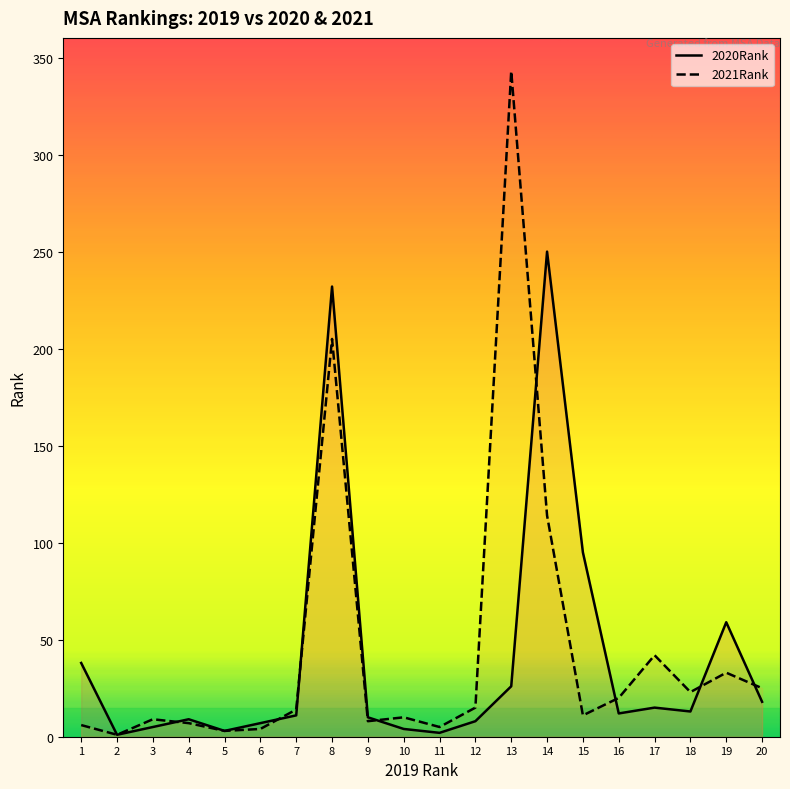

Reading left to right, transcribe all the data shown in this chart.

2020Rank: 1=38	2=1	3=5	4=9	5=3	6=7	7=11	8=232	9=10	10=4	11=2	12=8	13=26	14=250	15=95	16=12	17=15	18=13	19=59	20=18
2021Rank: 1=6	2=1	3=9	4=7	5=3	6=4	7=14	8=205	9=8	10=10	11=5	12=15	13=343	14=114	15=11	16=20	17=42	18=23	19=33	20=25